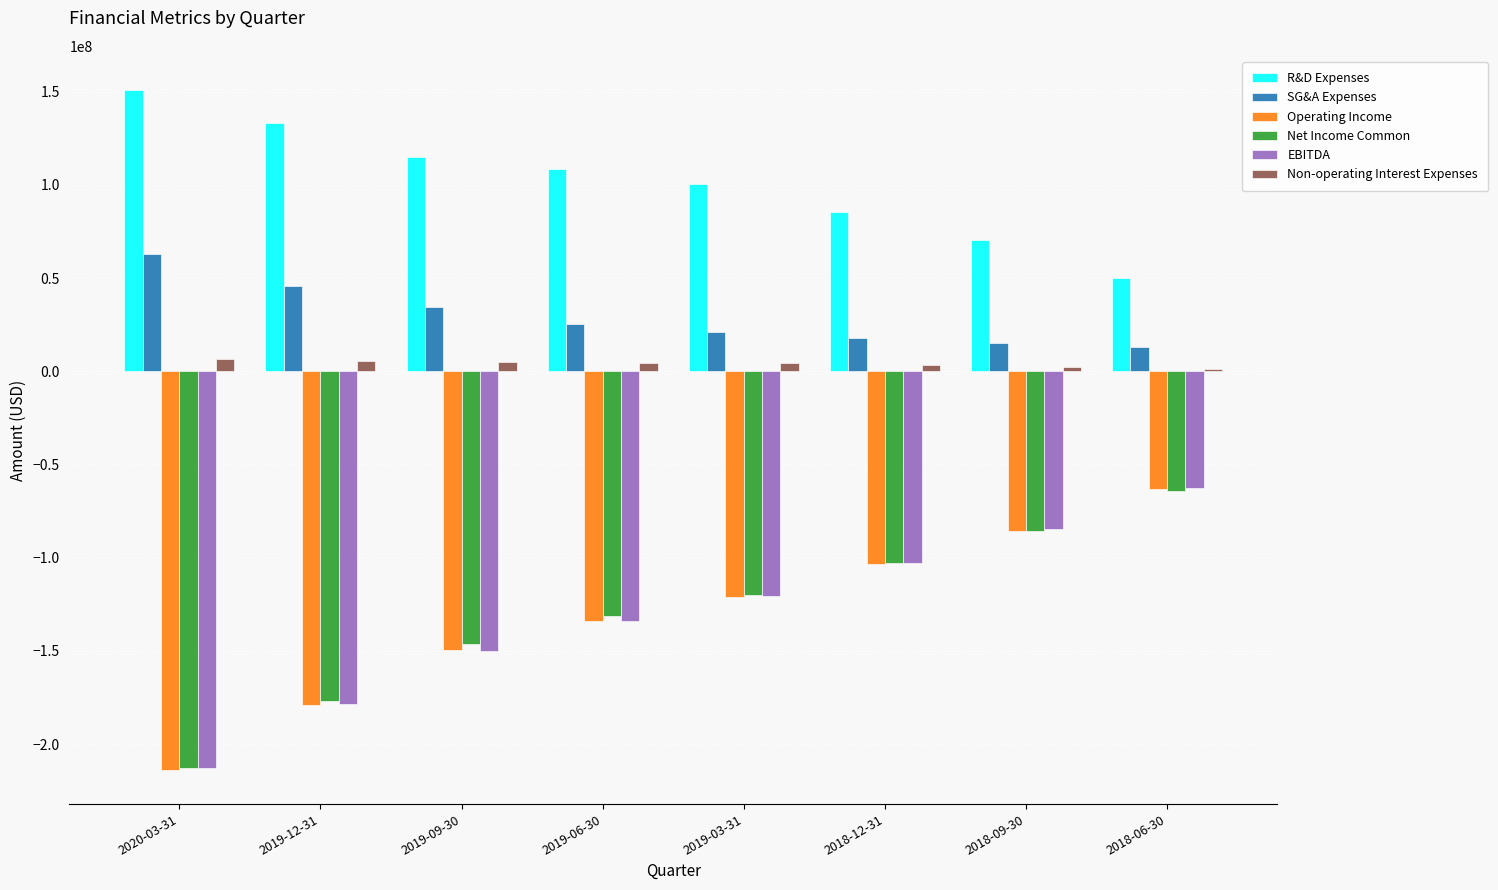

Which category has the lowest value in the Operating Income series?

2020-03-31